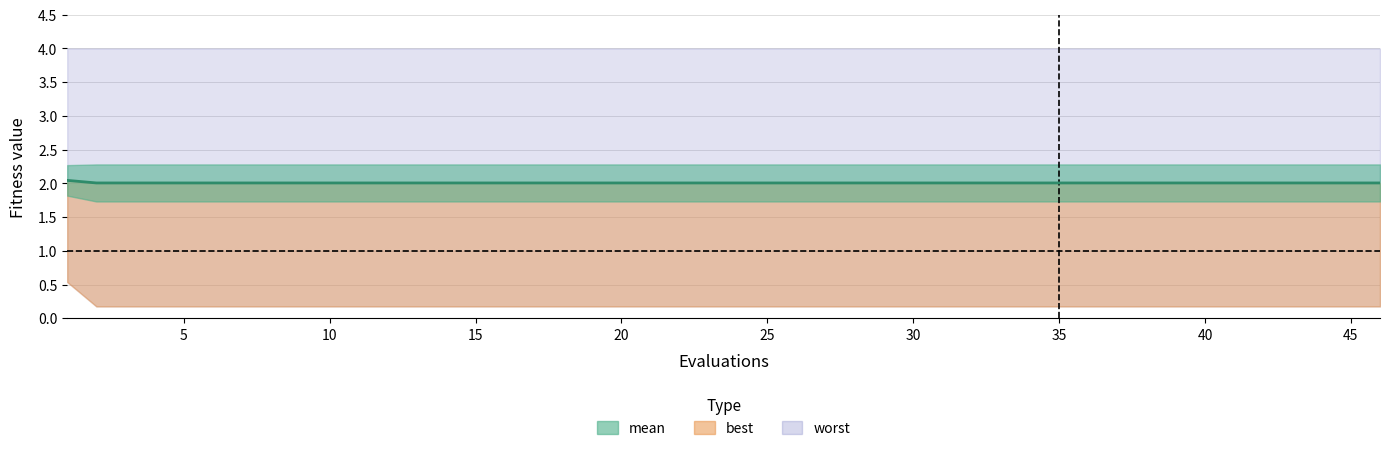

What is the sum of all best values?

3.9